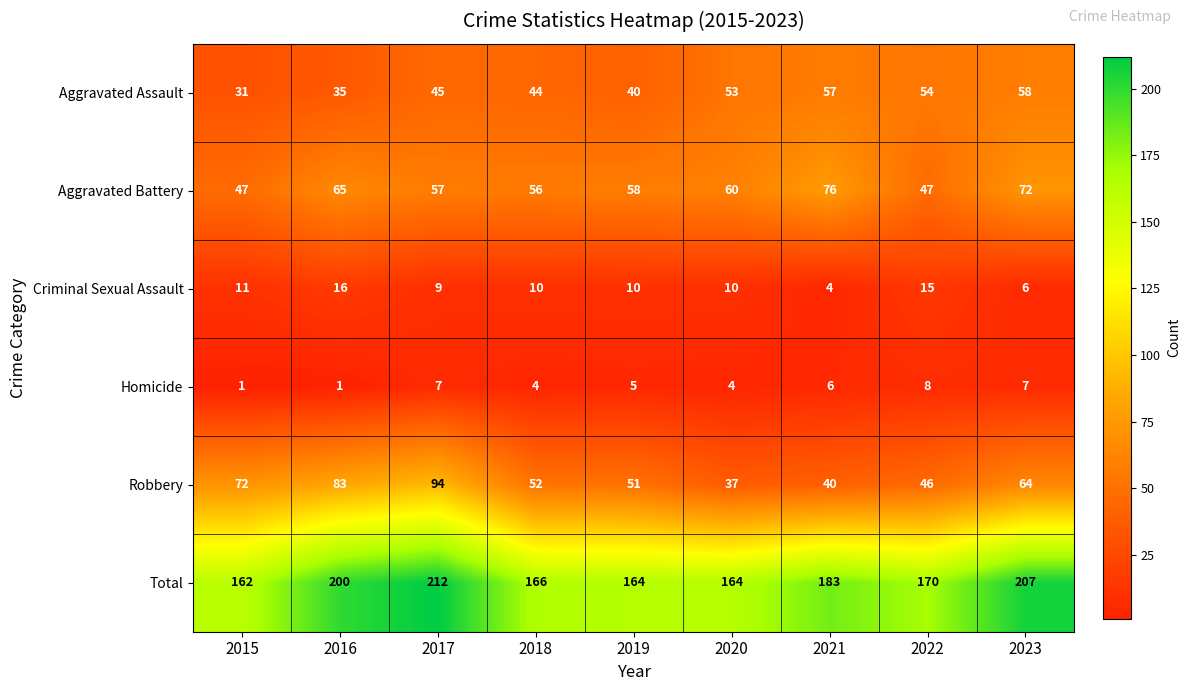

At which category is the sum across all series the highest?

2017